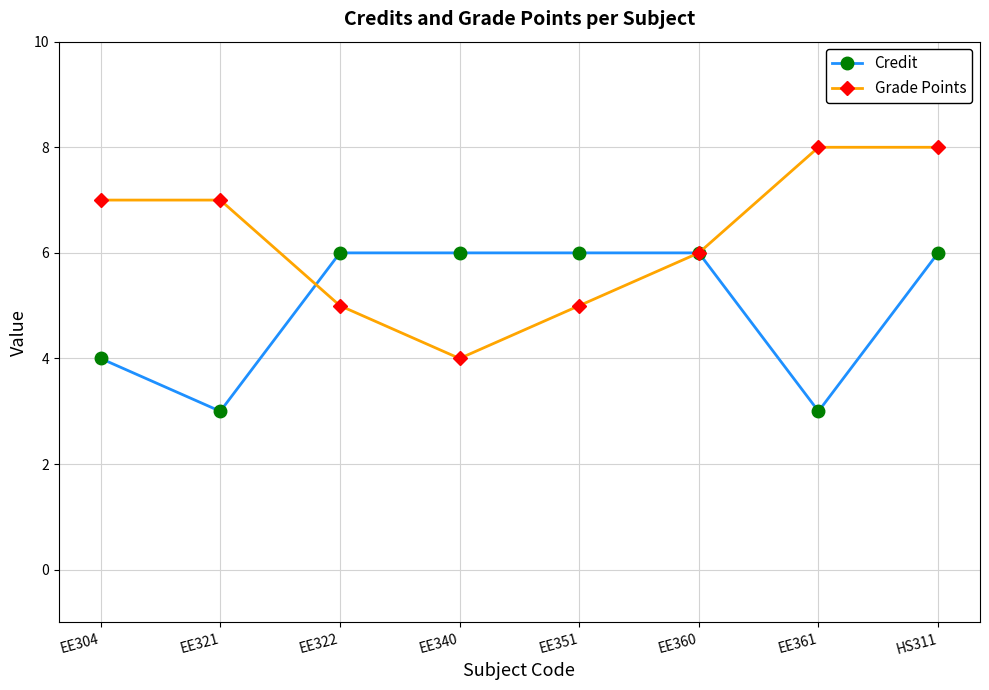

The value of Grade Points at EE321 is 5. True or false?

False